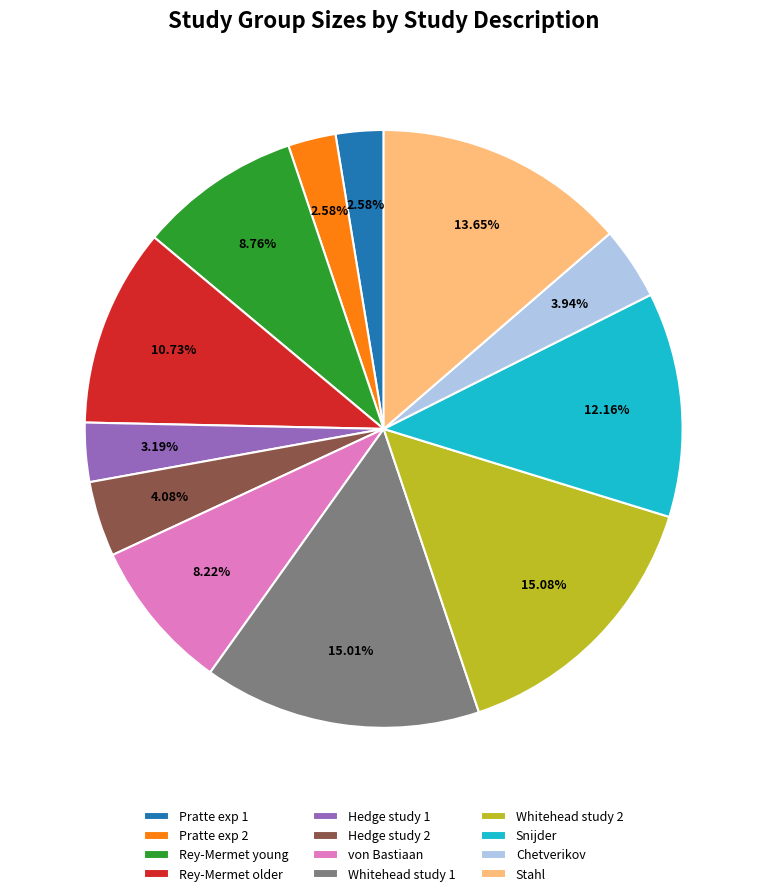

Between Chetverikov and Stahl, which is larger?

Stahl